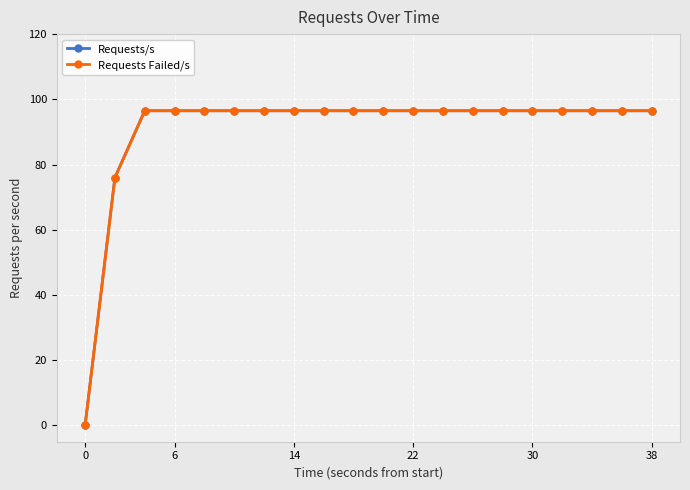

Does the chart have visible grid lines?

Yes